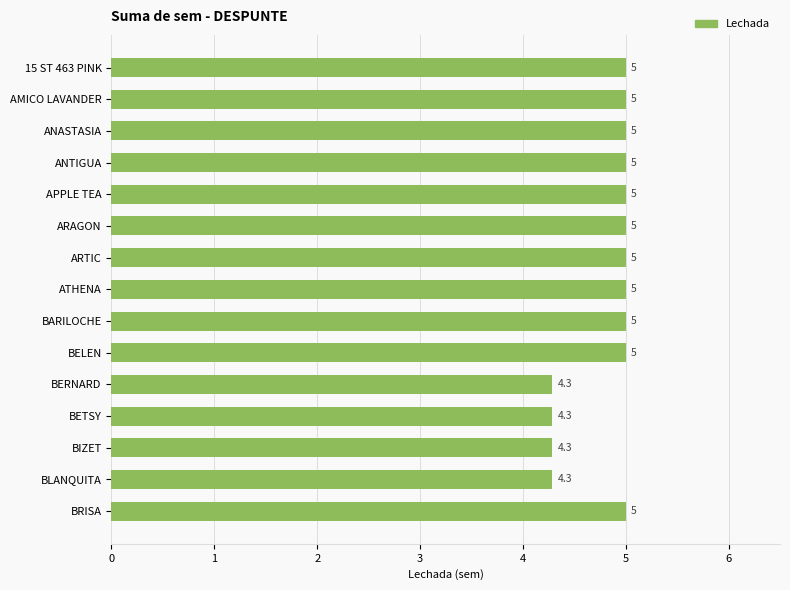

The value at BLANQUITA is 7.1. True or false?

False